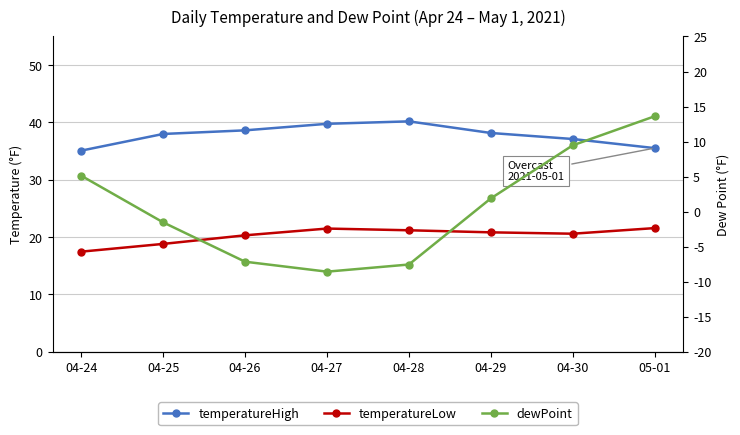

True or false: temperatureLow and temperatureHigh cross at least once.

False